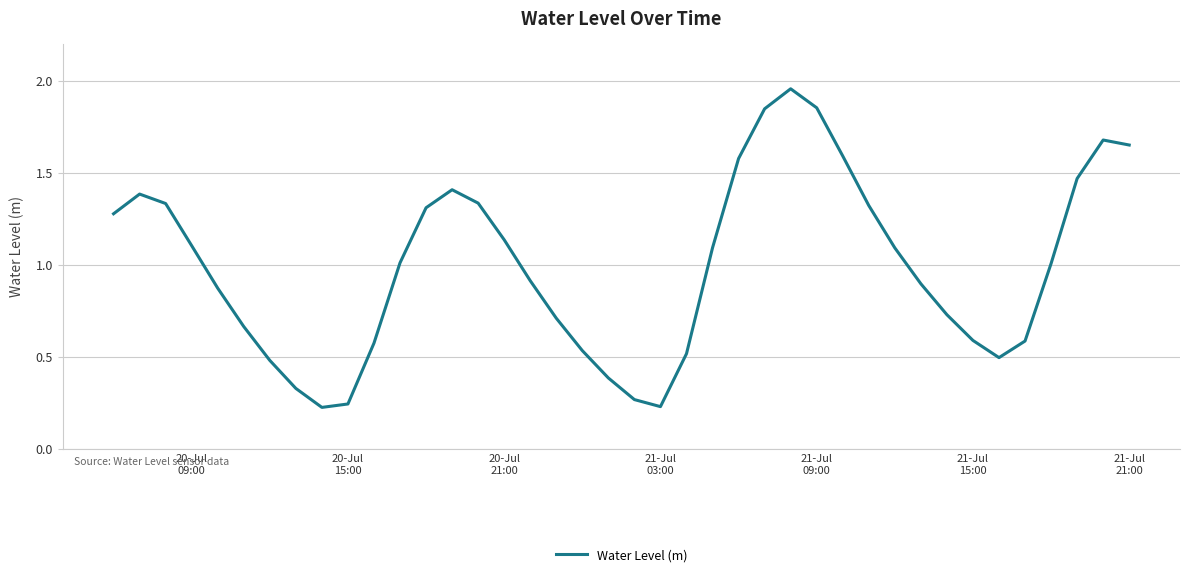

How many lines are shown in the chart?

1